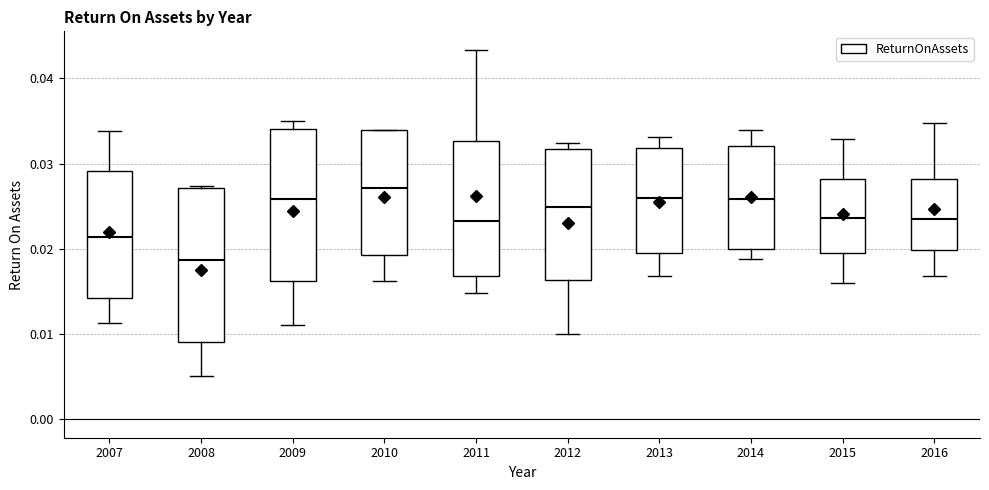

Reading left to right, transcribe this box plot: for each box, give where its median line is, the range the box spans, and where its two whiskers end, as read against the y-axis. The values are not printed on the chart, so give them approximately, as read against the axis.

2007: median 0.021, box 0.014 to 0.029, whiskers 0.011 to 0.034
2008: median 0.019, box 0.009 to 0.027, whiskers 0.005 to 0.027 (just above the box's upper edge)
2009: median 0.026, box 0.016 to 0.034, whiskers 0.011 to 0.035
2010: median 0.027, box 0.019 to 0.034, whiskers 0.016 to 0.034
2011: median 0.023, box 0.017 to 0.033, whiskers 0.015 to 0.043
2012: median 0.025, box 0.016 to 0.032, whiskers 0.010 to 0.032 (just above the box's upper edge)
2013: median 0.026, box 0.020 to 0.032, whiskers 0.017 to 0.033
2014: median 0.026, box 0.020 to 0.032, whiskers 0.019 to 0.034
2015: median 0.024, box 0.019 to 0.028, whiskers 0.016 to 0.033
2016: median 0.024, box 0.020 to 0.028, whiskers 0.017 to 0.035